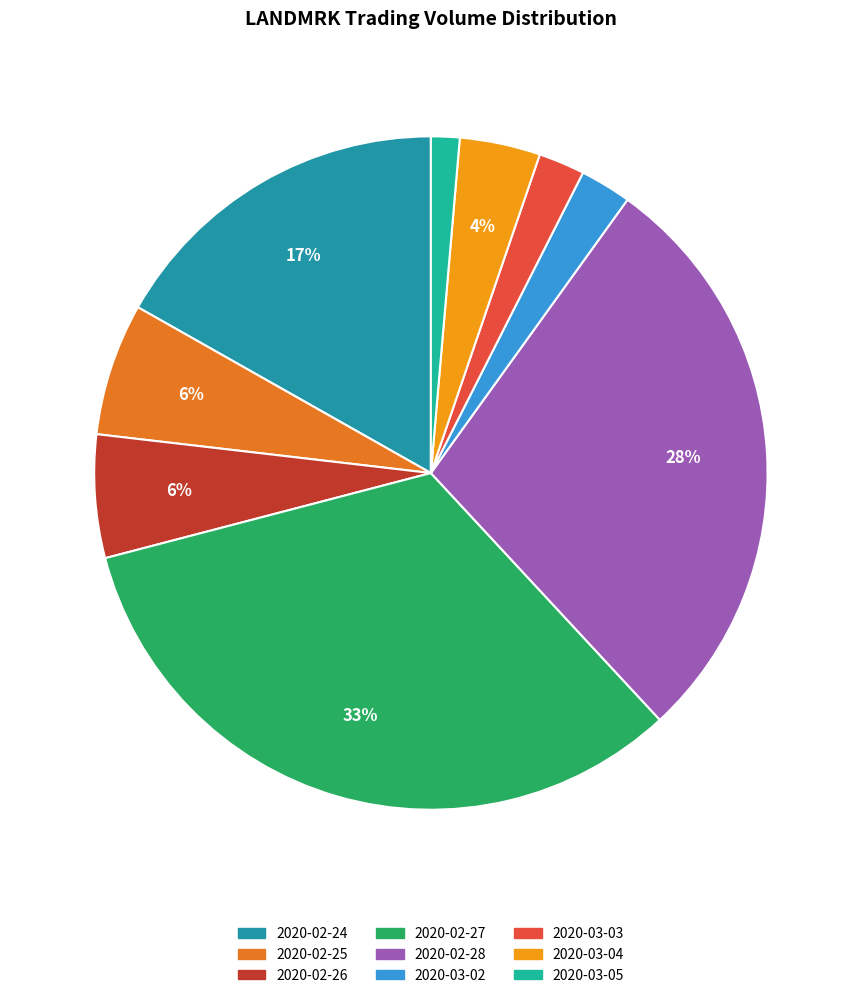

Is it true that 2020-02-26 is 1% of the pie?

False